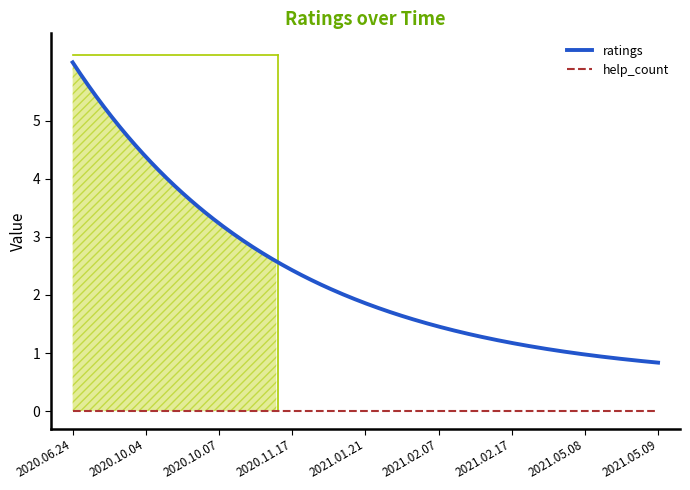

What is the label of the 6th point from the left?

2021.02.07